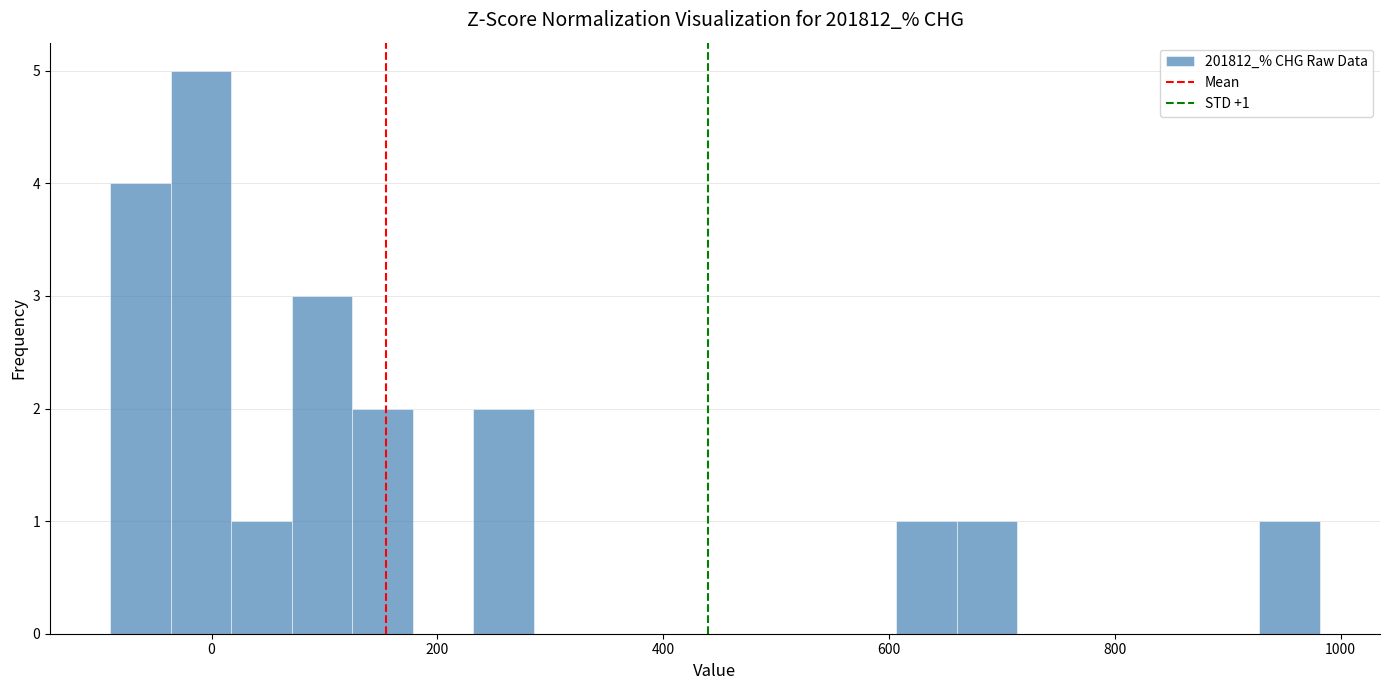

Read against the x-axis, roughly where is the centre of the tallest bar?

0